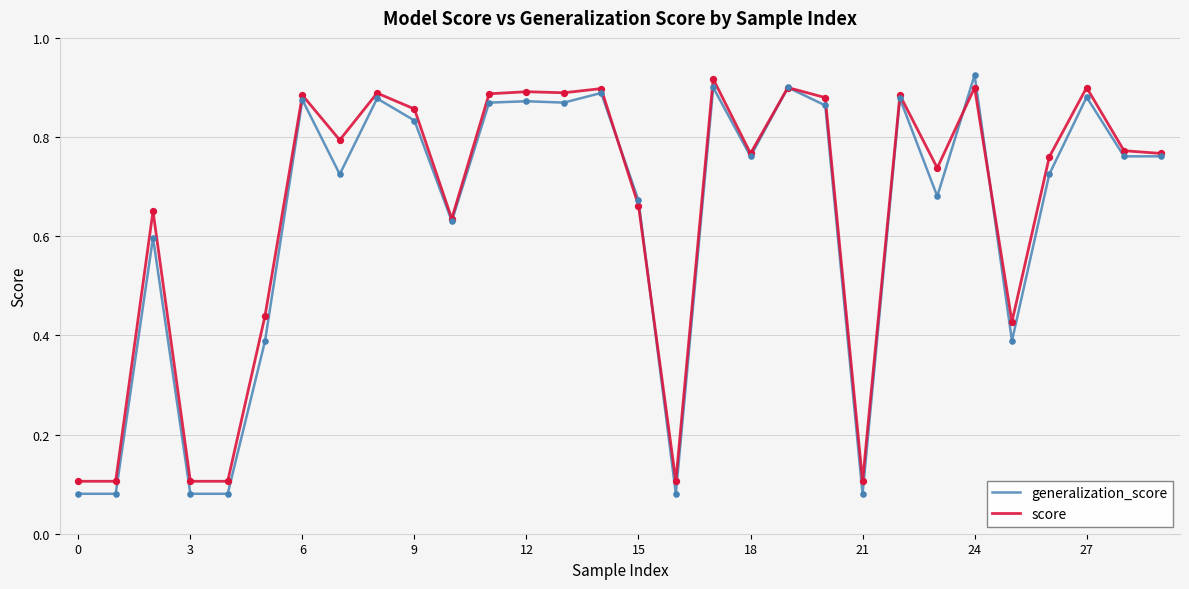

What are all the series names shown in the legend?

generalization_score, score